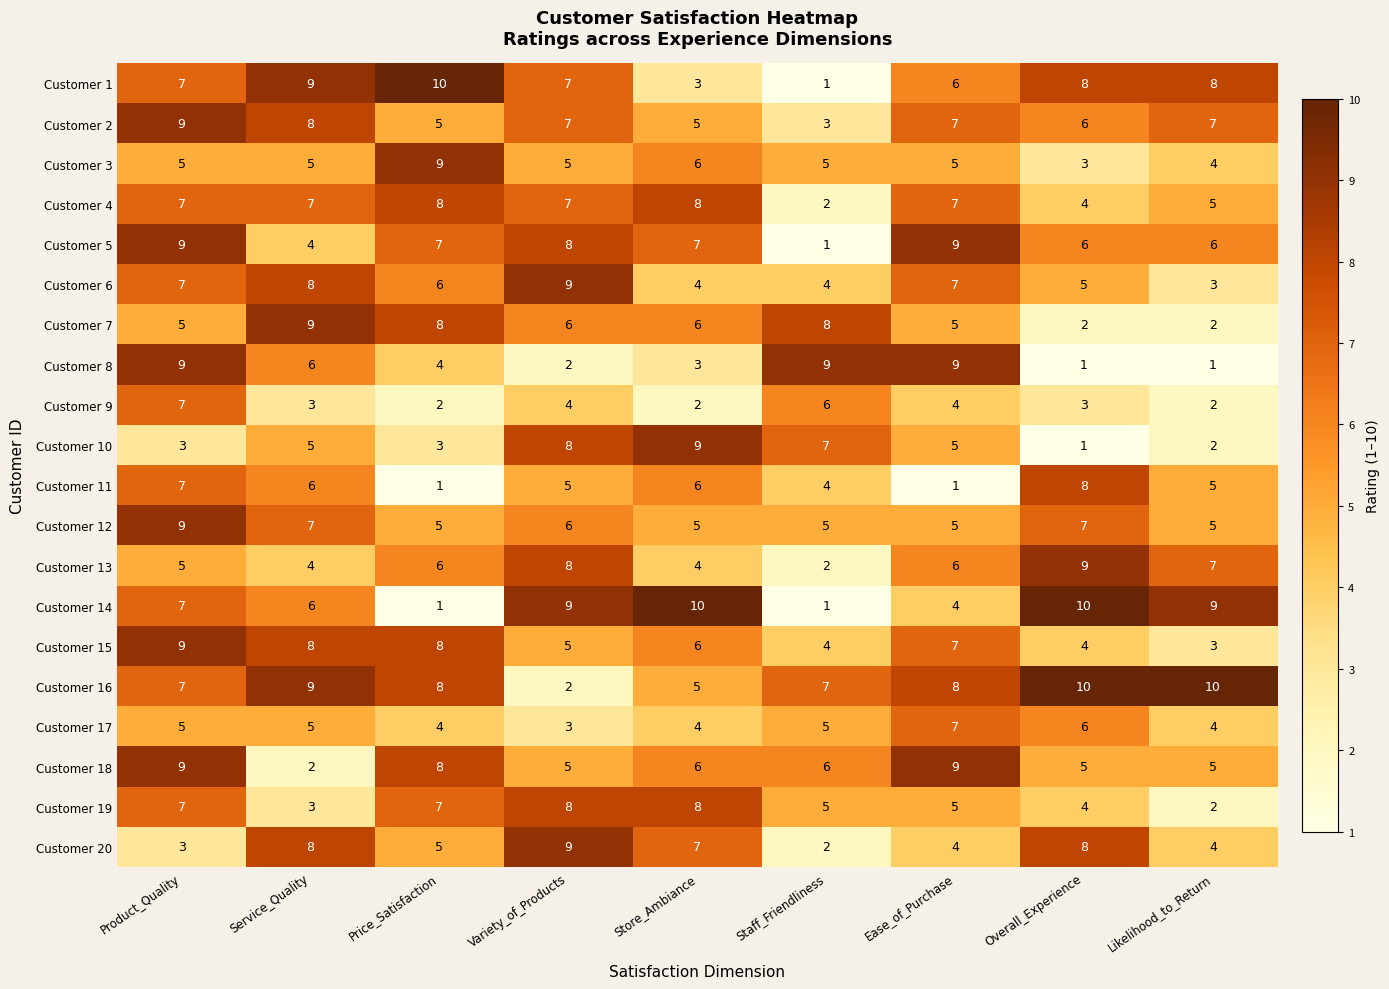

What is the difference between the second highest and second lowest values in the Customer 4 series?

4